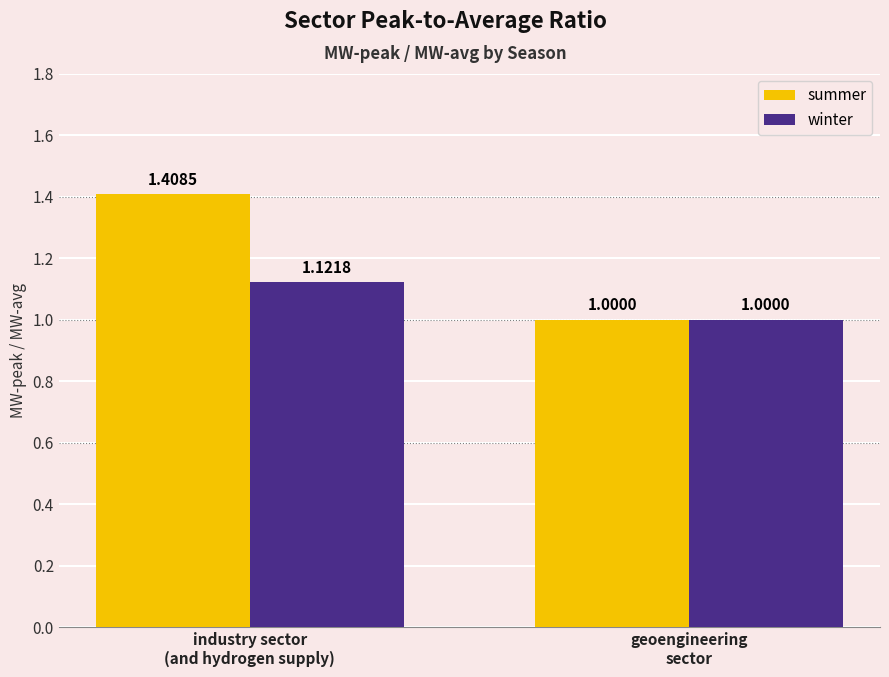

What is the value of the winter bar at the 2nd from the left?

1.0